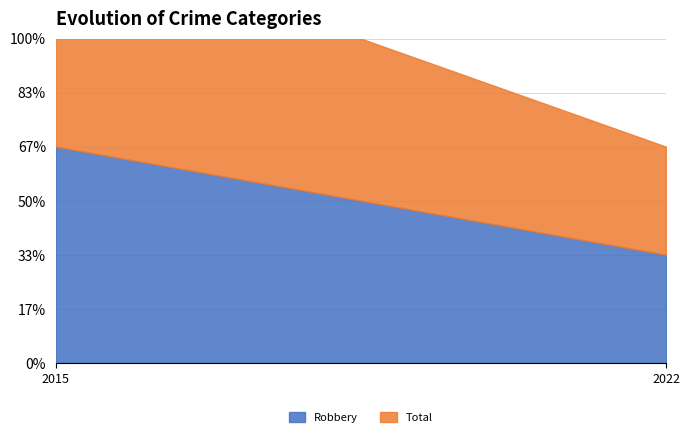

What is the difference between the Robbery values at 2022 and 2015?

1